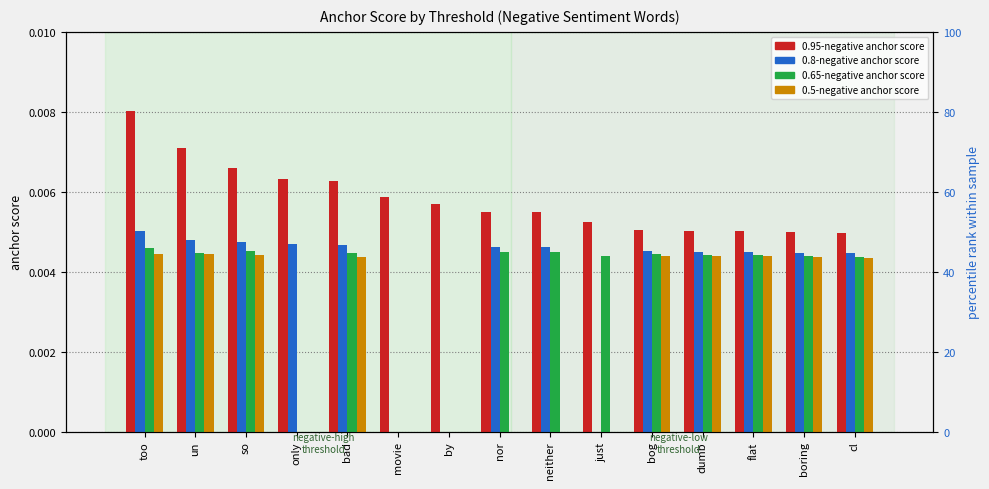

How many values in 0.5-negative anchor score are above zero?

9